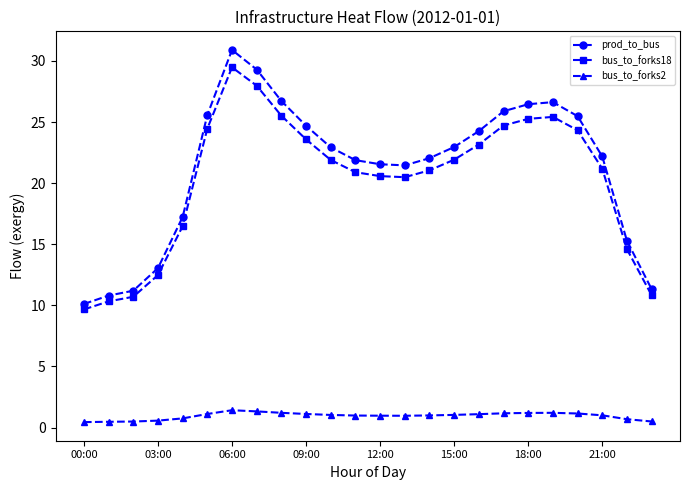

Which series has the widest spread of values?

prod_to_bus